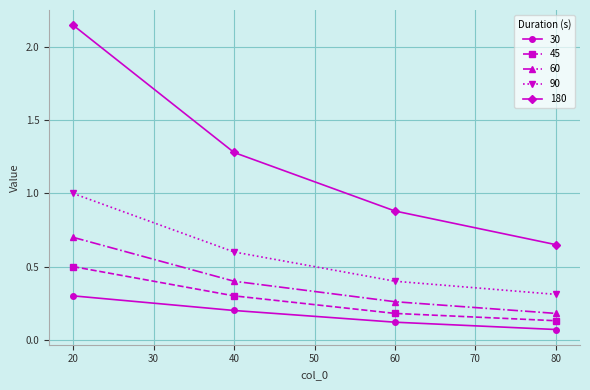

What is the spread (max minus min) of values at 40?

1.1